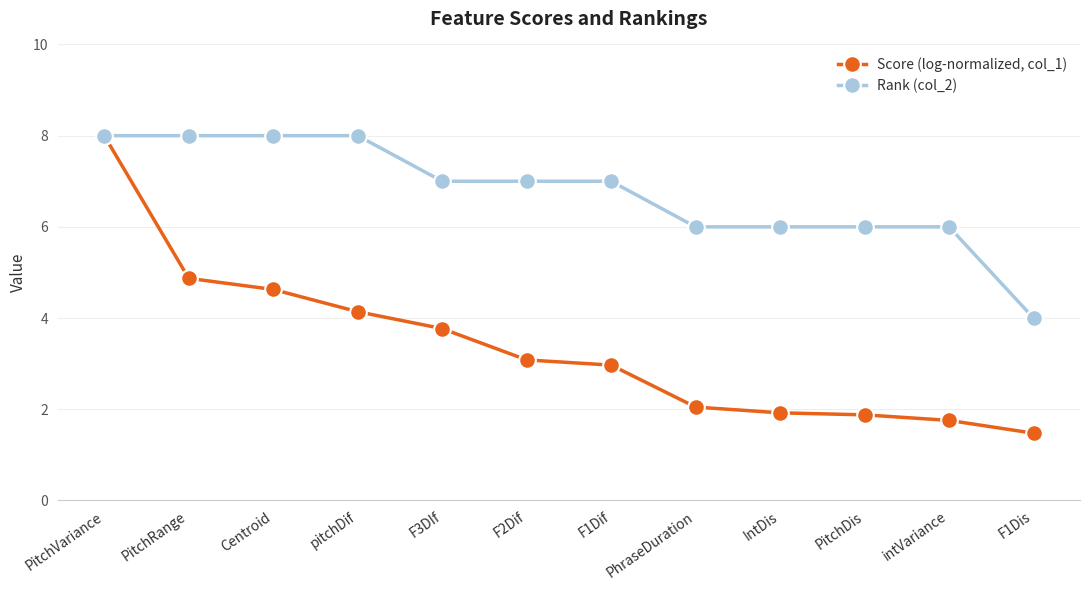

Reading left to right, transcribe all the data shown in this chart.

Score (log-normalized, col_1): PitchVariance=8.0	PitchRange=4.9	Centroid=4.6	pitchDif=4.1	F3DIf=3.8	F2Dif=3.1	F1Dif=3.0	PhraseDuration=2.0	IntDis=1.9	PitchDis=1.9	intVariance=1.8	F1Dis=1.5
Rank (col_2): PitchVariance=8.0	PitchRange=8.0	Centroid=8.0	pitchDif=8.0	F3DIf=7.0	F2Dif=7.0	F1Dif=7.0	PhraseDuration=6.0	IntDis=6.0	PitchDis=6.0	intVariance=6.0	F1Dis=4.0